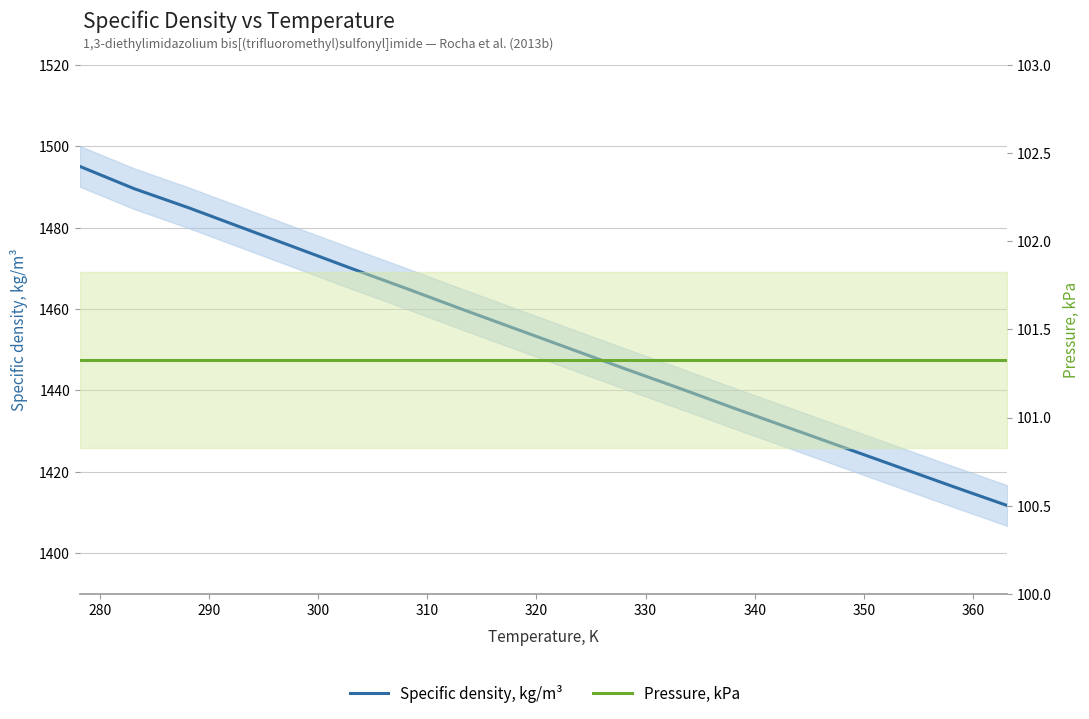

What is the difference between the second highest and second lowest values in the Specific density, kg/m³ series?

73.2